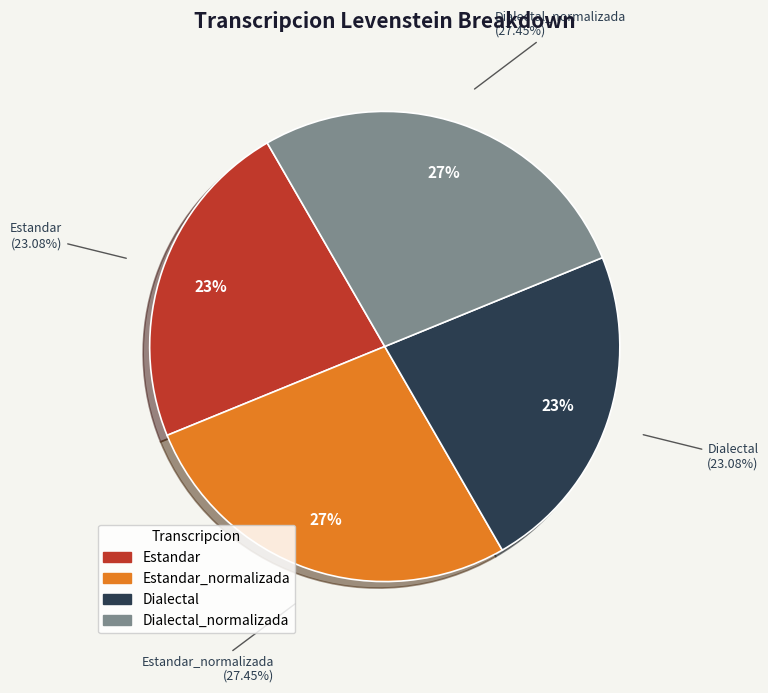

What percentage is the Estandar slice, to the nearest percent?

23%